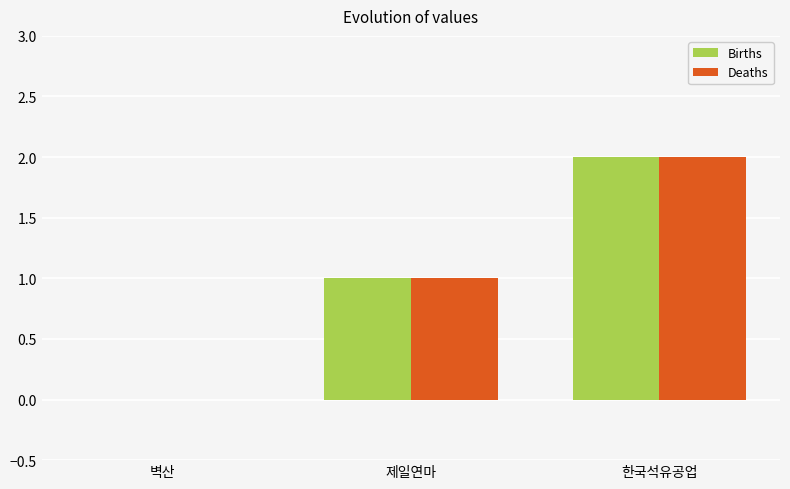

Which category has the highest value in the Deaths series?

한국석유공업